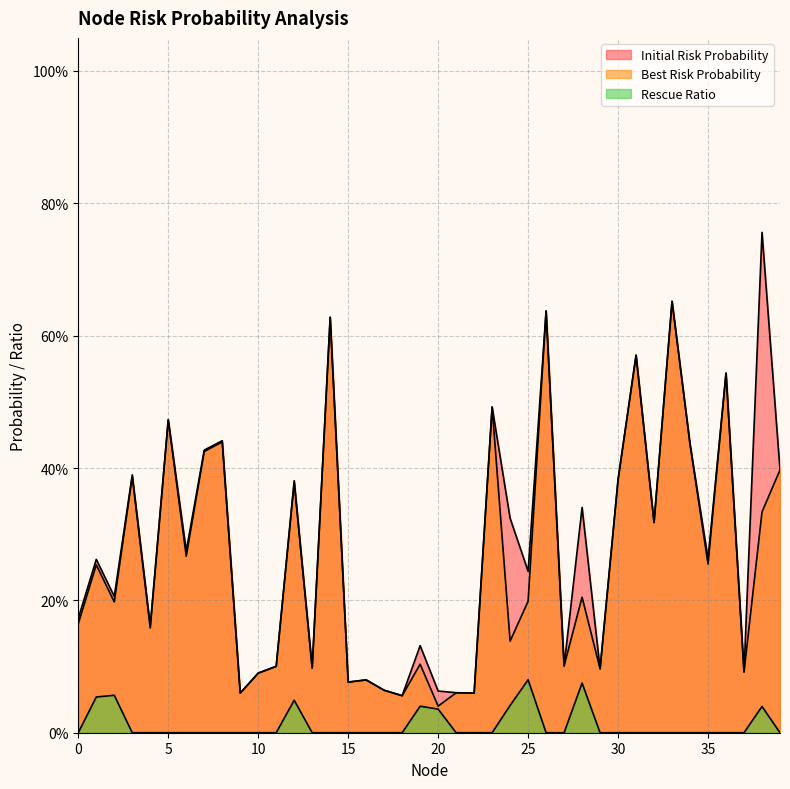

What is the difference between the maximum and second lowest values in the Rescue Ratio series?

0.1